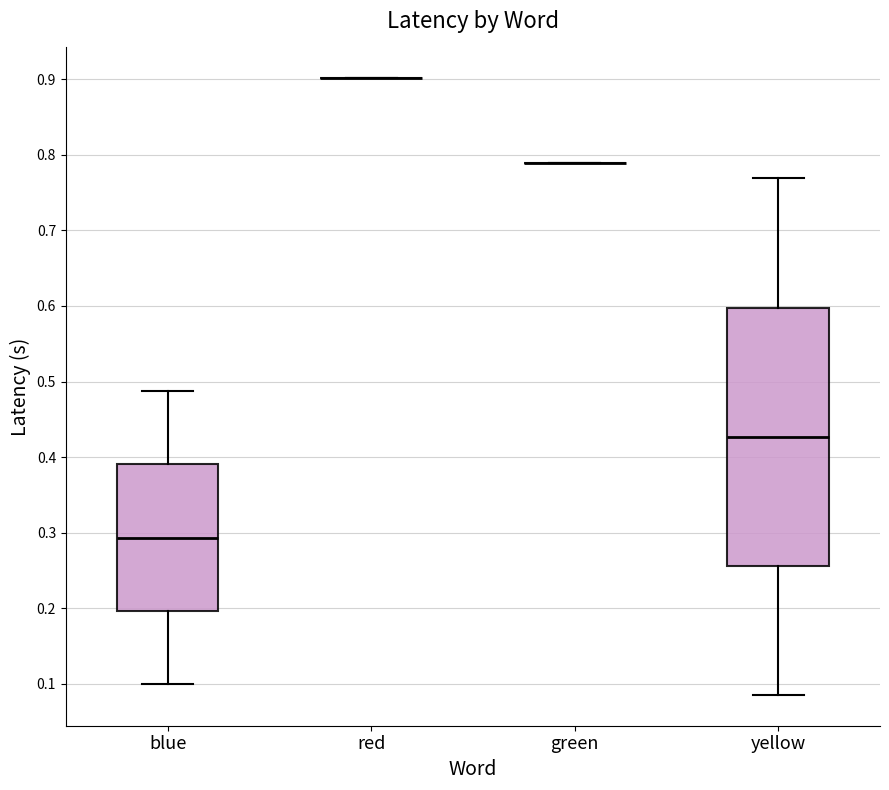

Reading left to right, transcribe this box plot: for each box, give where its median line is, the range the box spans, and where its two whiskers end, as read against the y-axis. The values are not printed on the chart, so give them approximately, as read against the axis.

blue: median 0.29, box 0.20 to 0.39, whiskers 0.10 to 0.49
red: box collapsed to a line at 0.90, whiskers 0.90 to 0.90
green: box collapsed to a line at 0.79, whiskers 0.79 to 0.79
yellow: median 0.43, box 0.26 to 0.60, whiskers 0.09 to 0.77